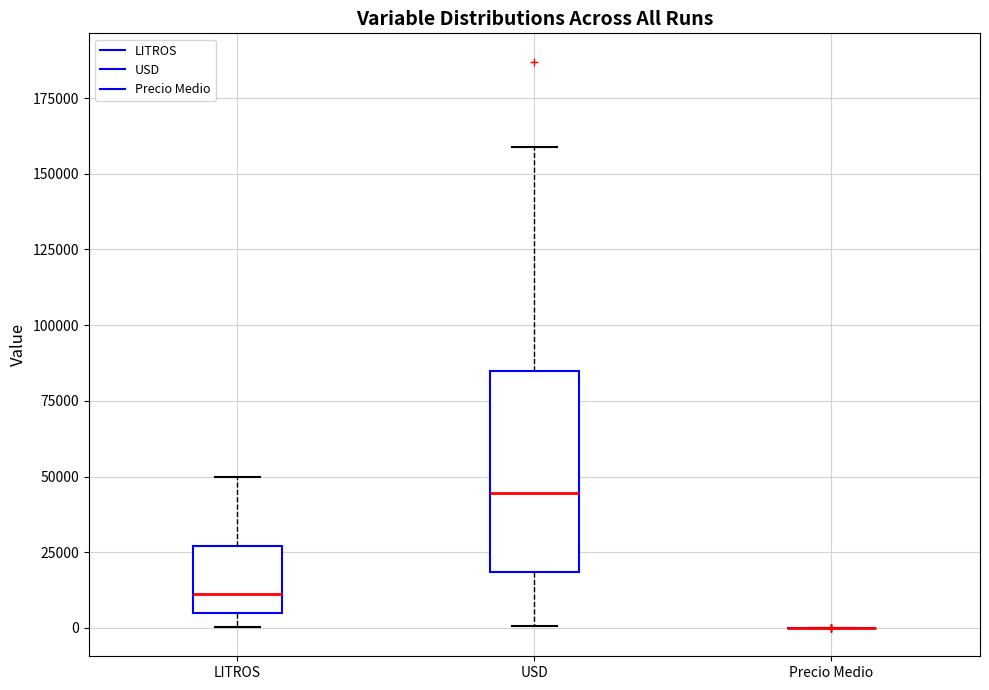

Which box is the tallest, from its lower edge to its upper edge?

USD